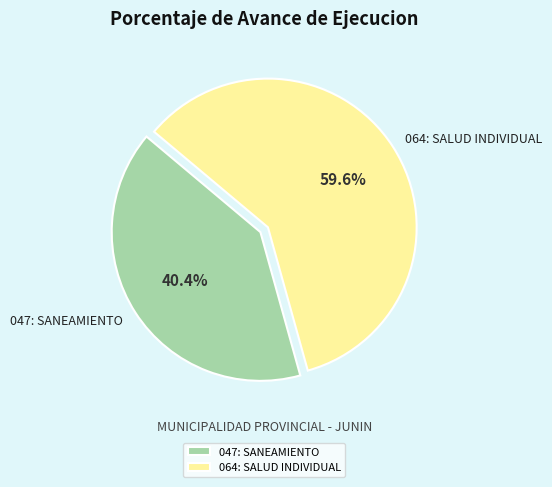

What percentage is the 047: SANEAMIENTO slice, to the nearest percent?

40%